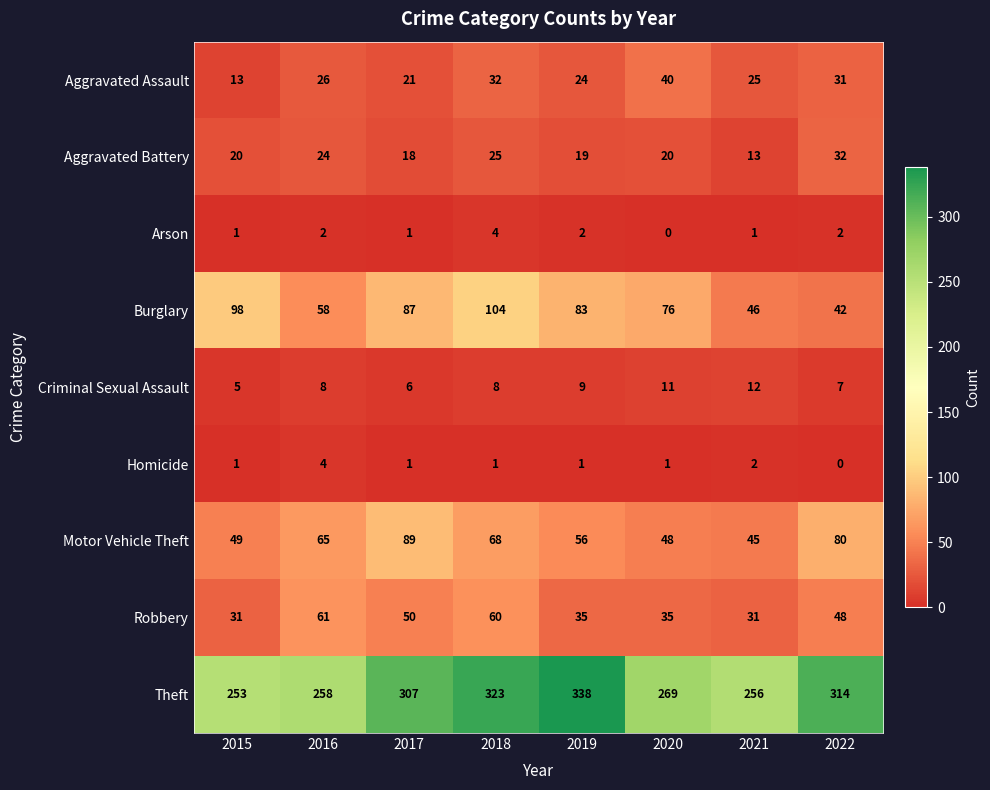

What is the maximum value shown in the chart?

338